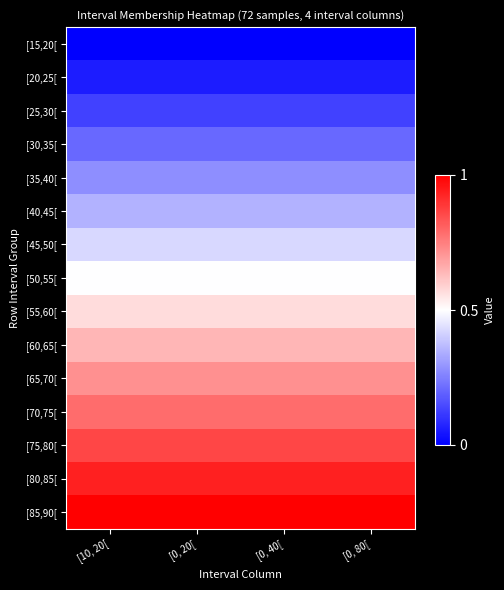

Between [10, 20[ and [0, 20[, which is larger?

[10, 20[